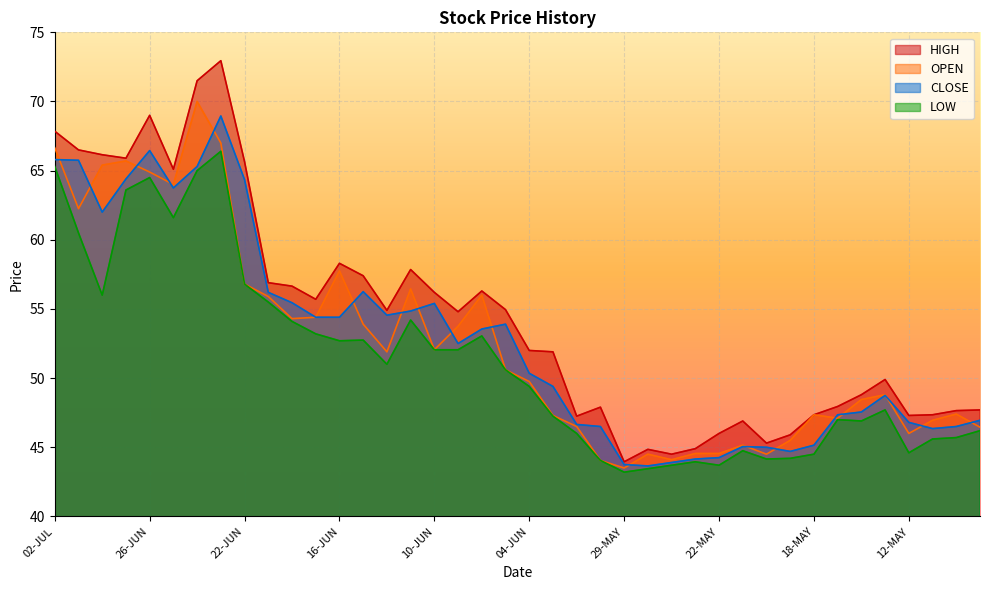

At which category does the chart reach its peak across all series?

23-JUN